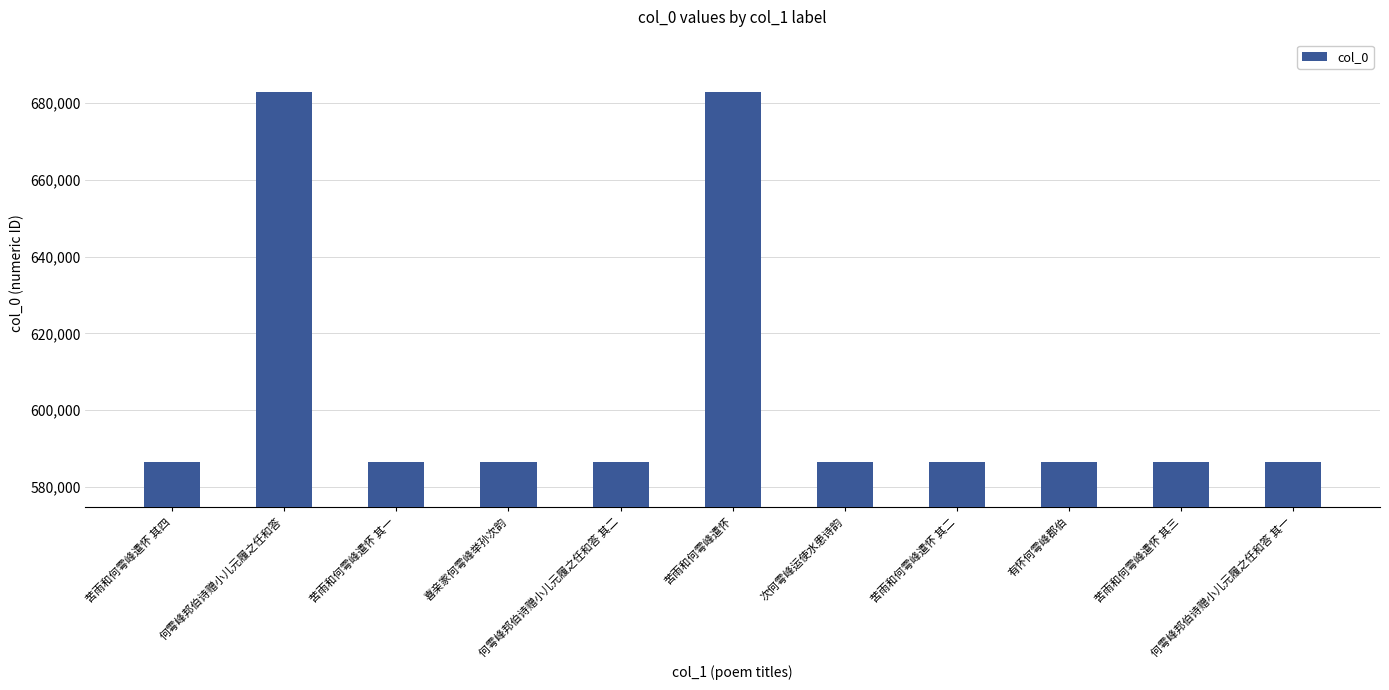

What is the greatest value displayed?

682871